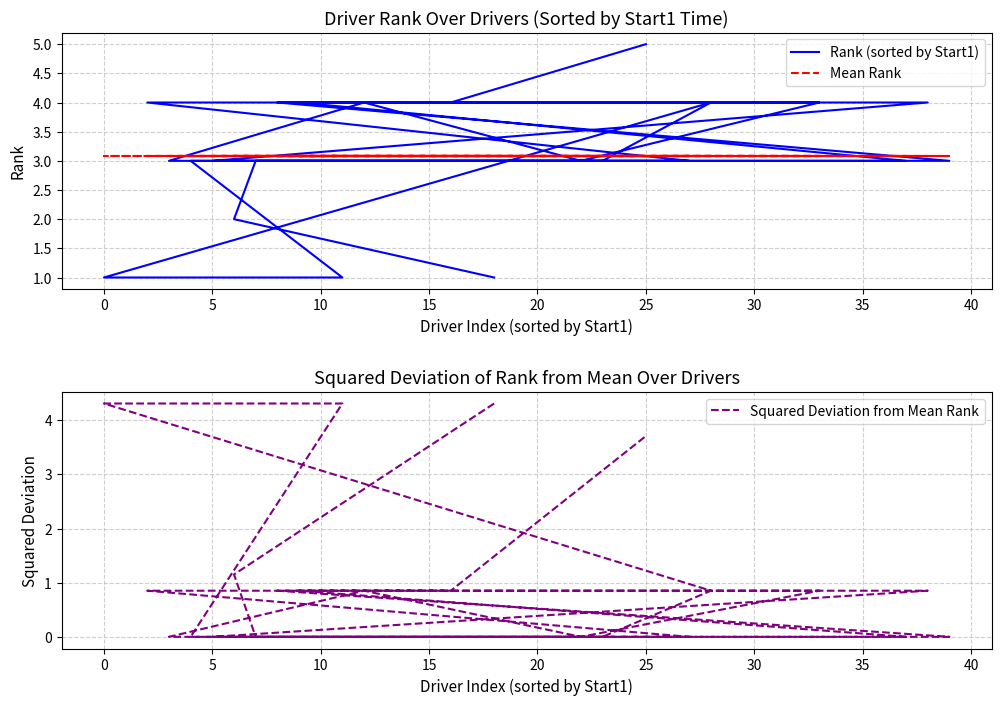

What is the total value across all series at 15?

6.1